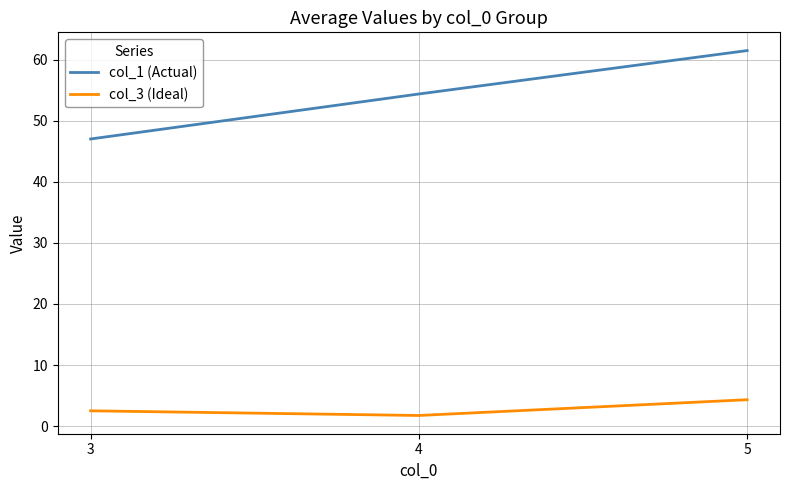

What is the difference between the col_3 (Ideal) values at 4 and 5?

2.6